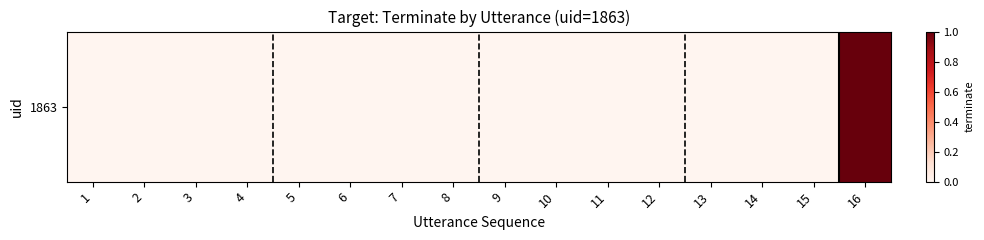

Reading right to left, list all the values displayed in this chart.

16=1	15=0	14=0	13=0	12=0	11=0	10=0	9=0	8=0	7=0	6=0	5=0	4=0	3=0	2=0	1=0